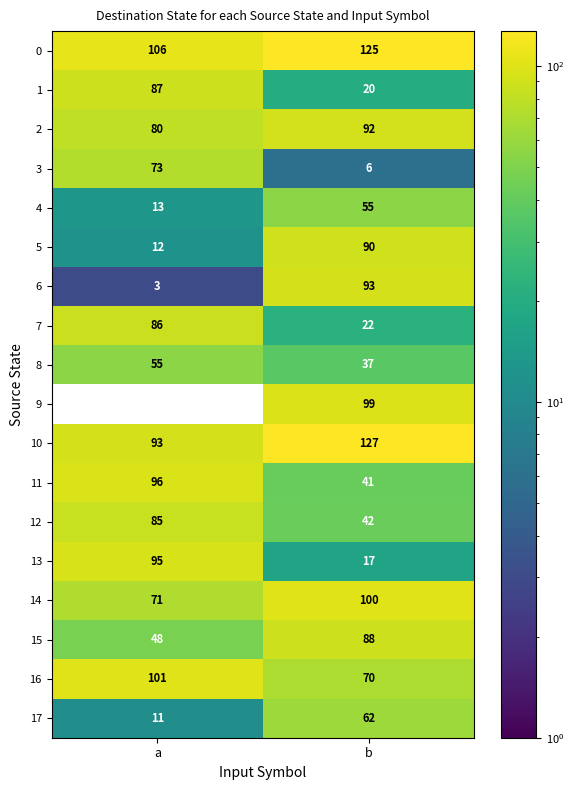

True or false: 15 has a value of 81 at a.

False